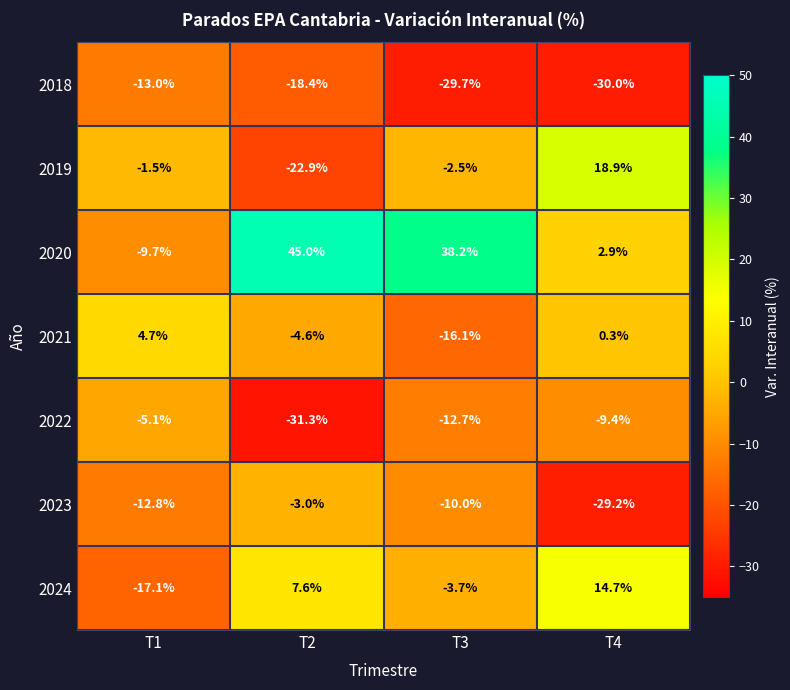

What is the average value of the 2021 series?

-3.9